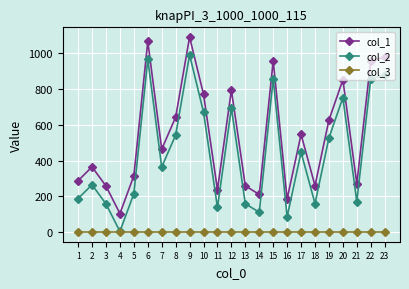

Does the chart have visible grid lines?

Yes